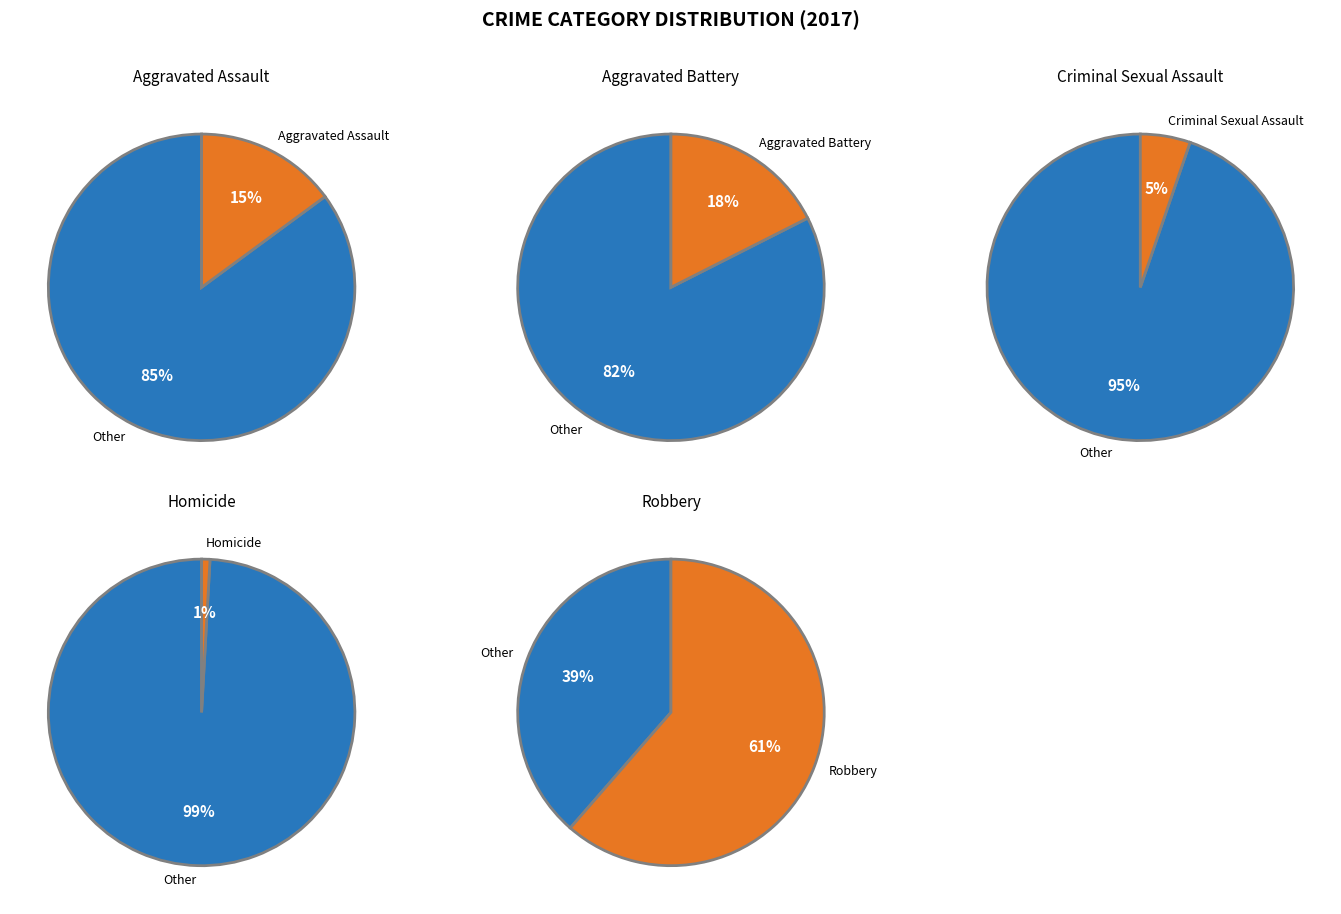

Rank the categories by value from lowest to highest.

Homicide, Criminal Sexual Assault, Aggravated Assault, Aggravated Battery, Robbery